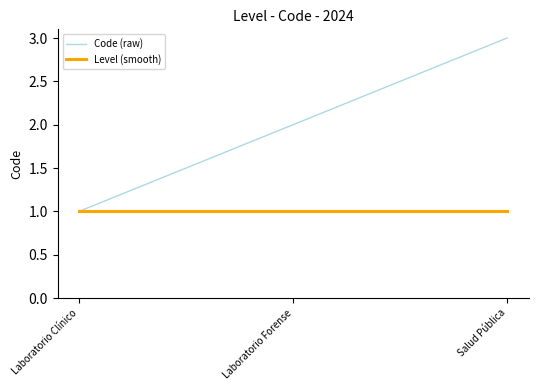

What position from the left is Salud Pública?

3